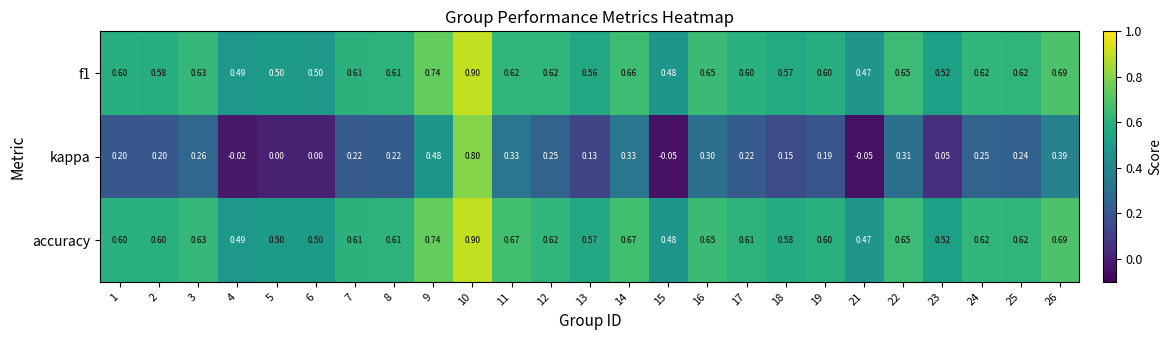

Is the value of kappa at 13 greater than the value of accuracy at 16?

No